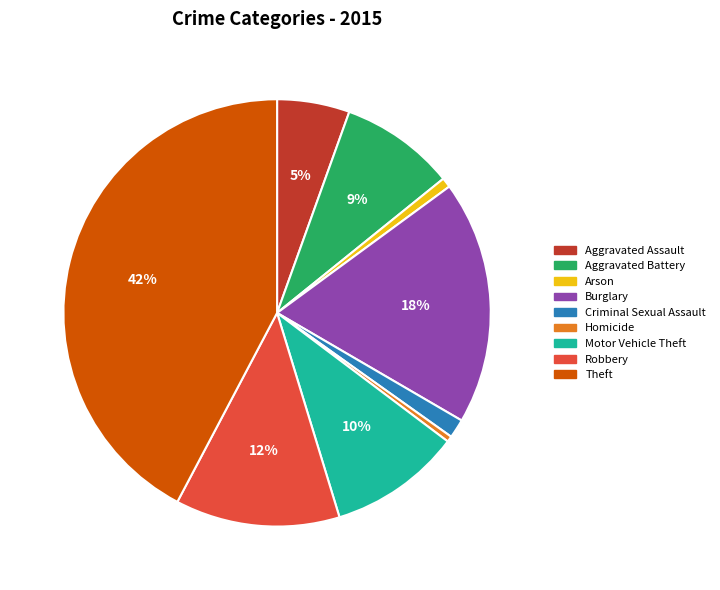

Is it true that Aggravated Assault is 5% of the pie?

True